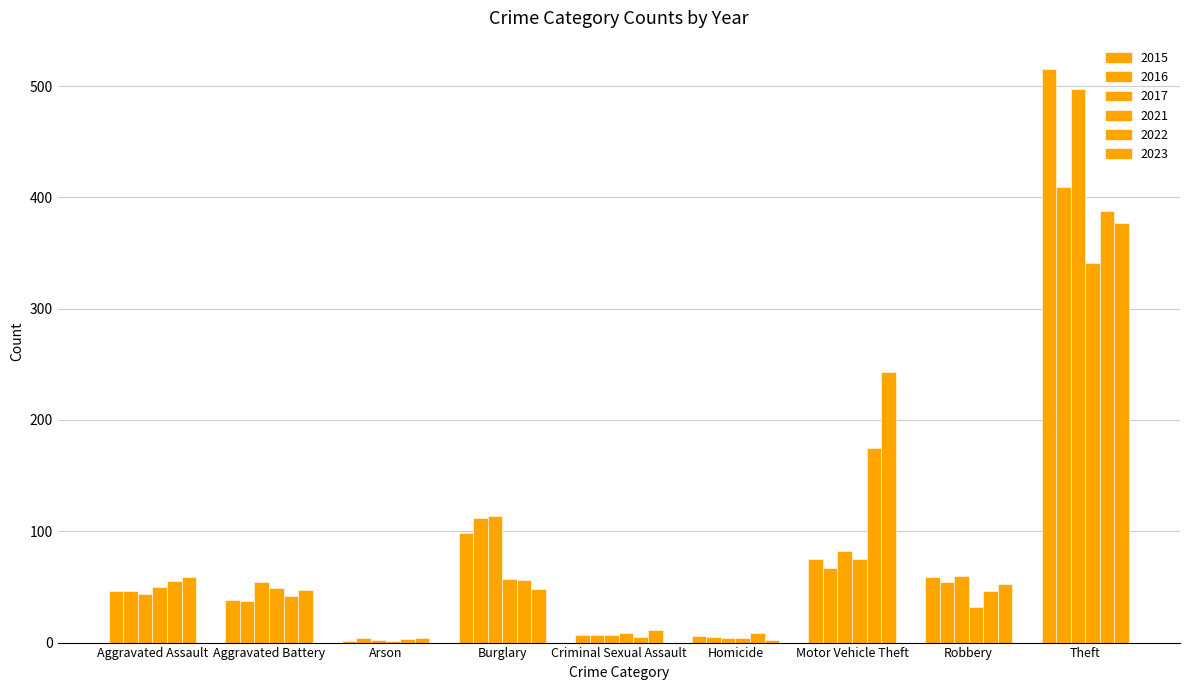

Is it true that 2023 equals 377 at Theft?

True